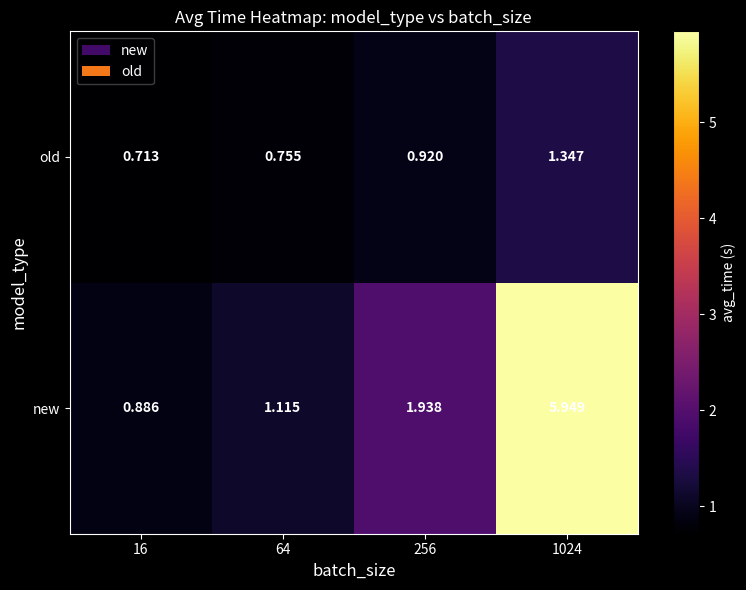

What is the total value across all series at 1024?

7.3